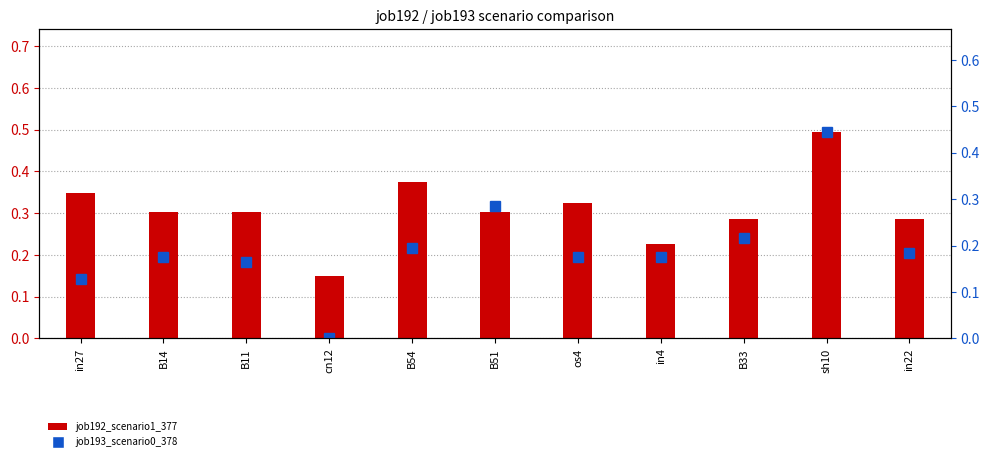

What are all the series names shown in the legend?

job192_scenario1_377, job193_scenario0_378